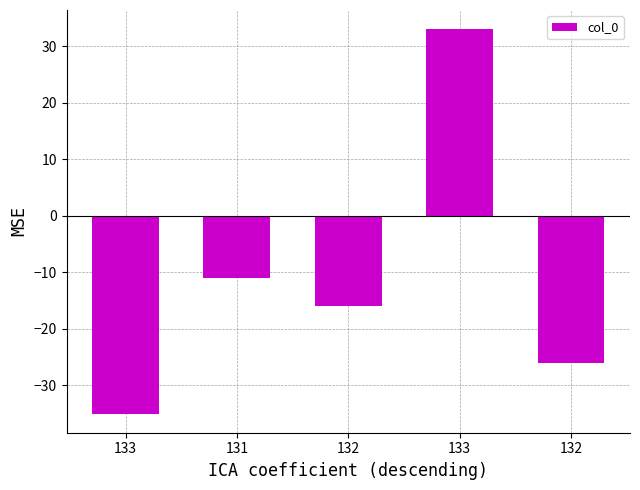

True or false: the data shows 46 at 133.

False